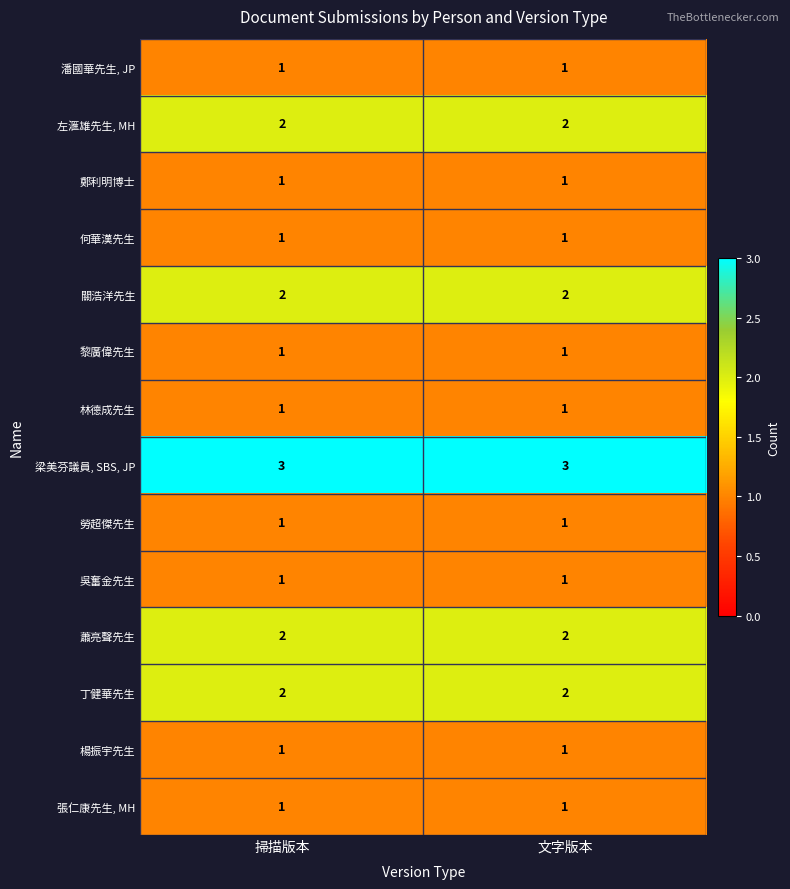

Which series has the largest total across all categories?

梁美芬議員, SBS, JP